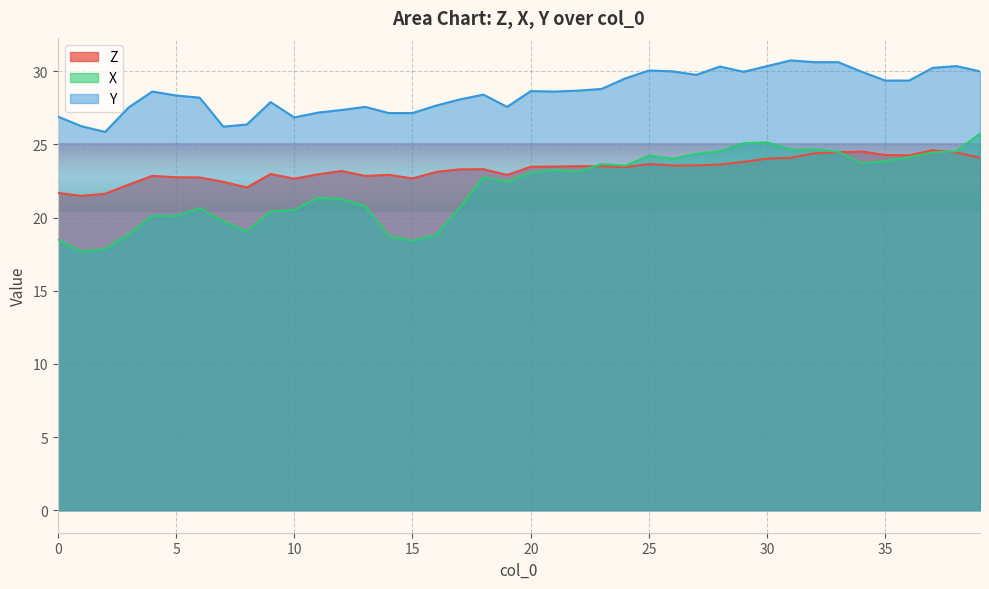

True or false: Z and Y cross at least once.

False